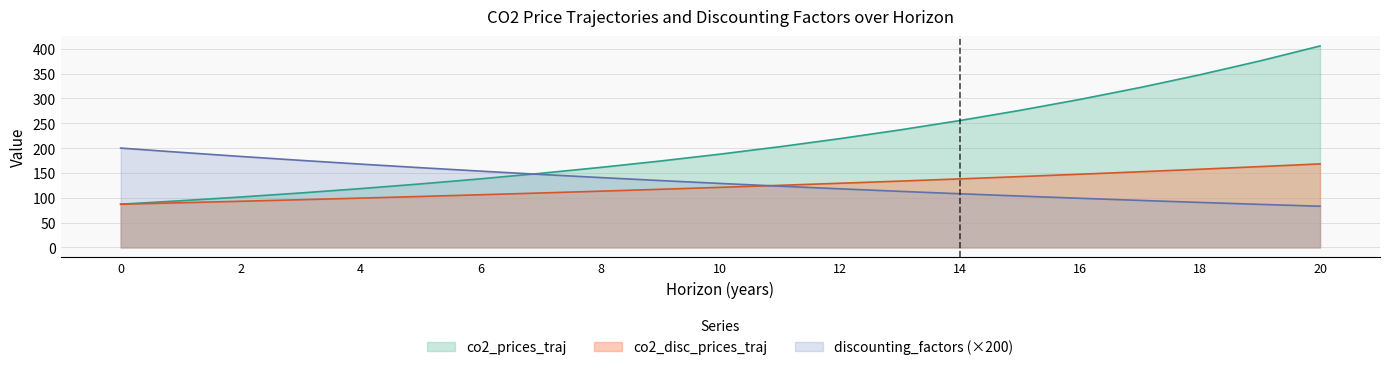

What is the value of the discounting_factors point at the 14th from the left?

112.9